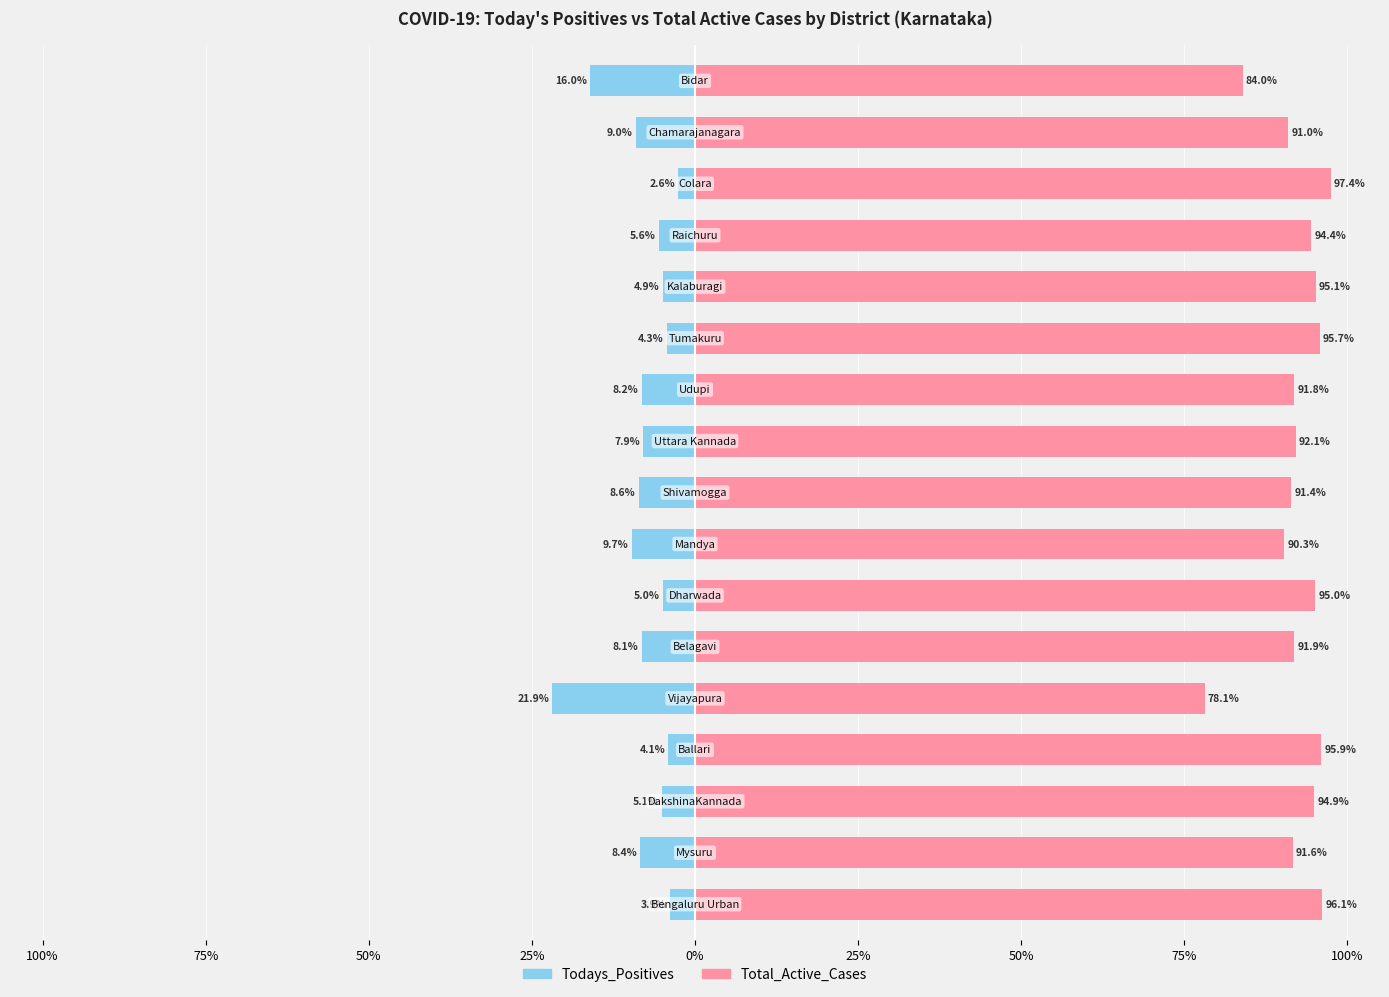

How many data points does each series have?

17